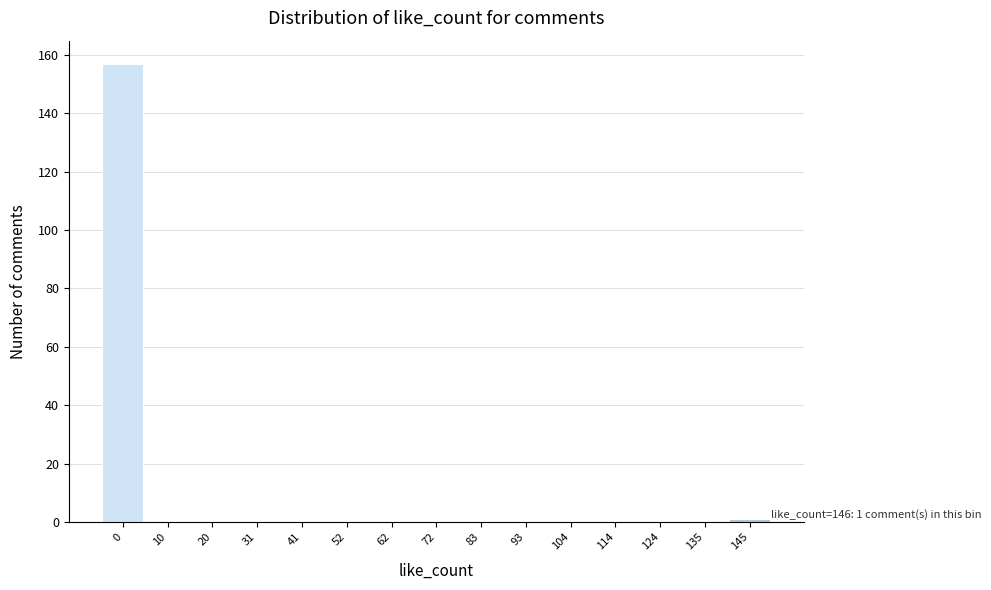

Reading left to right, what are all the values shown in this chart?

0=157	10=0	20=0	31=0	41=0	52=0	62=0	72=0	83=0	93=0	104=0	114=0	124=0	135=0	145=1